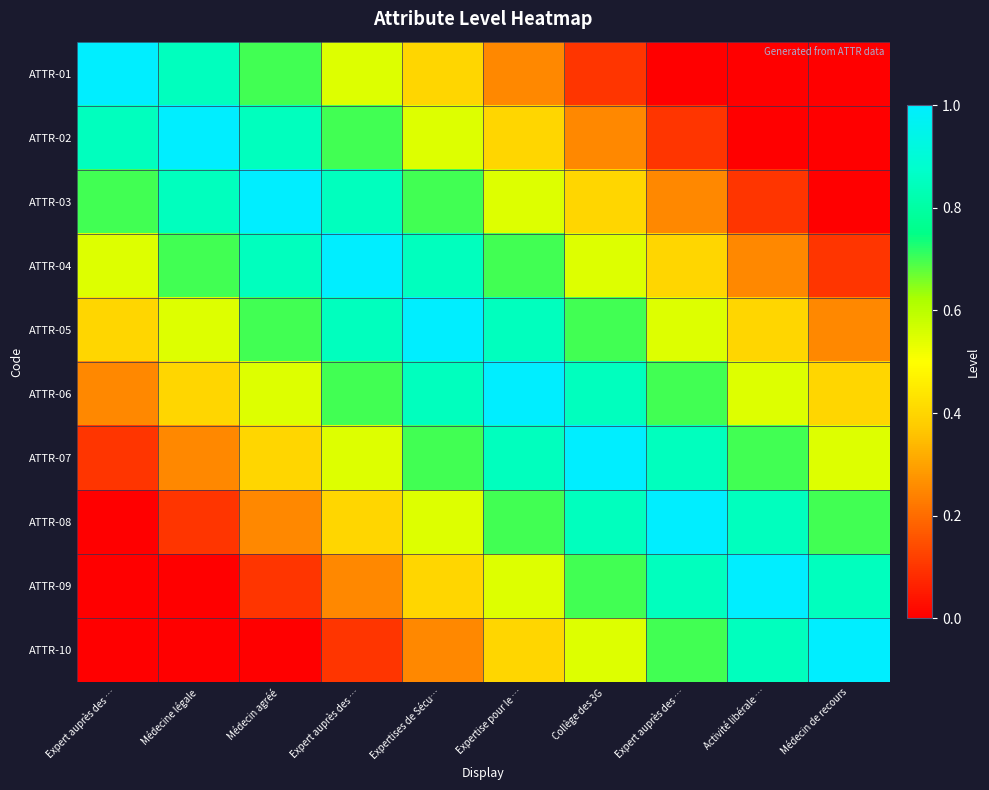

Reading left to right, what are all the values shown in this chart?

ATTR-01: Expert auprès des …=1.0	Médecine légale=0.8	Médecin agréé=0.7	Expert auprès des …=0.6	Expertises de Sécu…=0.4	Expertise pour le …=0.2	Collège des 3G=0.1	Expert auprès des …=0.0	Activité libérale …=0.0	Médecin de recours=0.0
ATTR-02: Expert auprès des …=0.8	Médecine légale=1.0	Médecin agréé=0.8	Expert auprès des …=0.7	Expertises de Sécu…=0.6	Expertise pour le …=0.4	Collège des 3G=0.2	Expert auprès des …=0.1	Activité libérale …=0.0	Médecin de recours=0.0
ATTR-03: Expert auprès des …=0.7	Médecine légale=0.8	Médecin agréé=1.0	Expert auprès des …=0.8	Expertises de Sécu…=0.7	Expertise pour le …=0.6	Collège des 3G=0.4	Expert auprès des …=0.2	Activité libérale …=0.1	Médecin de recours=0.0
ATTR-04: Expert auprès des …=0.6	Médecine légale=0.7	Médecin agréé=0.8	Expert auprès des …=1.0	Expertises de Sécu…=0.8	Expertise pour le …=0.7	Collège des 3G=0.6	Expert auprès des …=0.4	Activité libérale …=0.2	Médecin de recours=0.1
ATTR-05: Expert auprès des …=0.4	Médecine légale=0.6	Médecin agréé=0.7	Expert auprès des …=0.8	Expertises de Sécu…=1.0	Expertise pour le …=0.8	Collège des 3G=0.7	Expert auprès des …=0.6	Activité libérale …=0.4	Médecin de recours=0.2
ATTR-06: Expert auprès des …=0.2	Médecine légale=0.4	Médecin agréé=0.6	Expert auprès des …=0.7	Expertises de Sécu…=0.8	Expertise pour le …=1.0	Collège des 3G=0.8	Expert auprès des …=0.7	Activité libérale …=0.6	Médecin de recours=0.4
ATTR-07: Expert auprès des …=0.1	Médecine légale=0.2	Médecin agréé=0.4	Expert auprès des …=0.6	Expertises de Sécu…=0.7	Expertise pour le …=0.8	Collège des 3G=1.0	Expert auprès des …=0.8	Activité libérale …=0.7	Médecin de recours=0.6
ATTR-08: Expert auprès des …=0.0	Médecine légale=0.1	Médecin agréé=0.2	Expert auprès des …=0.4	Expertises de Sécu…=0.6	Expertise pour le …=0.7	Collège des 3G=0.8	Expert auprès des …=1.0	Activité libérale …=0.8	Médecin de recours=0.7
ATTR-09: Expert auprès des …=0.0	Médecine légale=0.0	Médecin agréé=0.1	Expert auprès des …=0.2	Expertises de Sécu…=0.4	Expertise pour le …=0.6	Collège des 3G=0.7	Expert auprès des …=0.8	Activité libérale …=1.0	Médecin de recours=0.8
ATTR-10: Expert auprès des …=0.0	Médecine légale=0.0	Médecin agréé=0.0	Expert auprès des …=0.1	Expertises de Sécu…=0.2	Expertise pour le …=0.4	Collège des 3G=0.6	Expert auprès des …=0.7	Activité libérale …=0.8	Médecin de recours=1.0